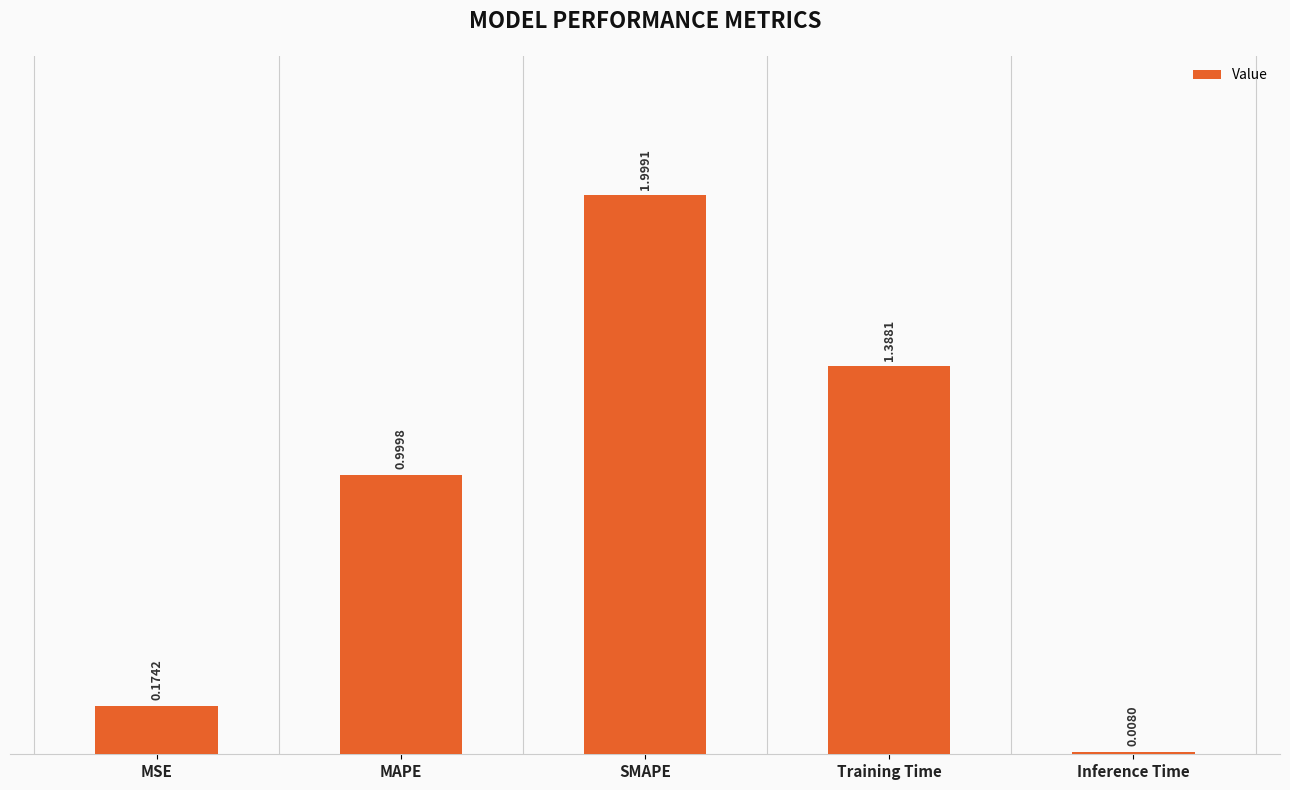

What is the average value?

0.9